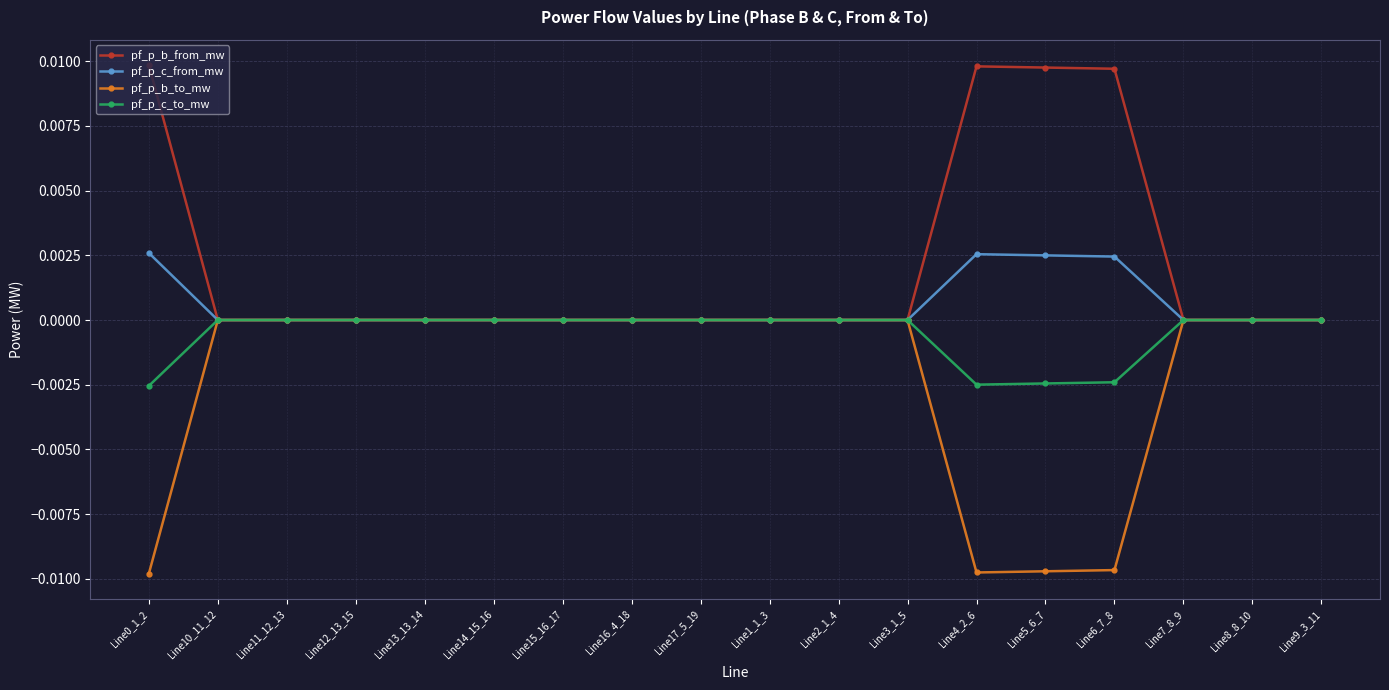

Which series ends up on top after the final intersection of pf_p_c_to_mw and pf_p_c_from_mw?

pf_p_c_to_mw